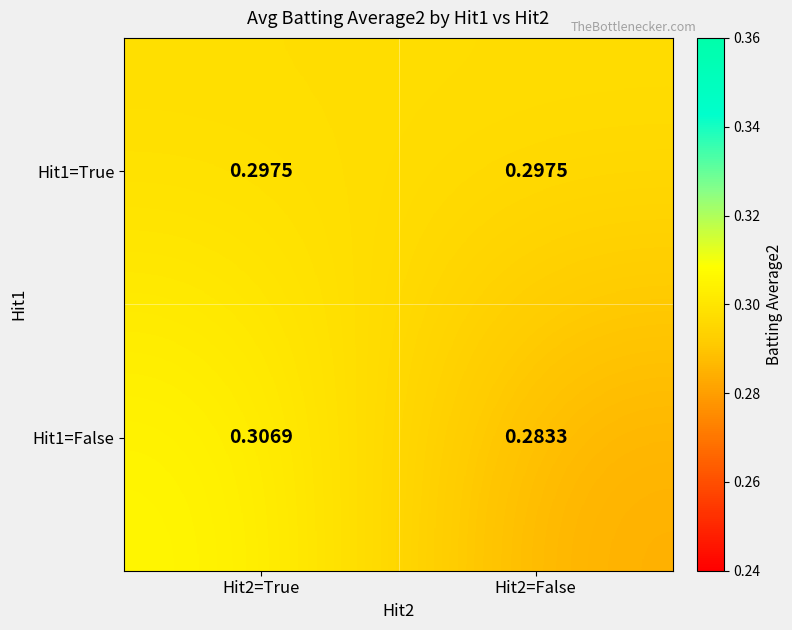

Is the value of Hit1=True at Hit2=True greater than the value of Hit1=False at Hit2=False?

Yes